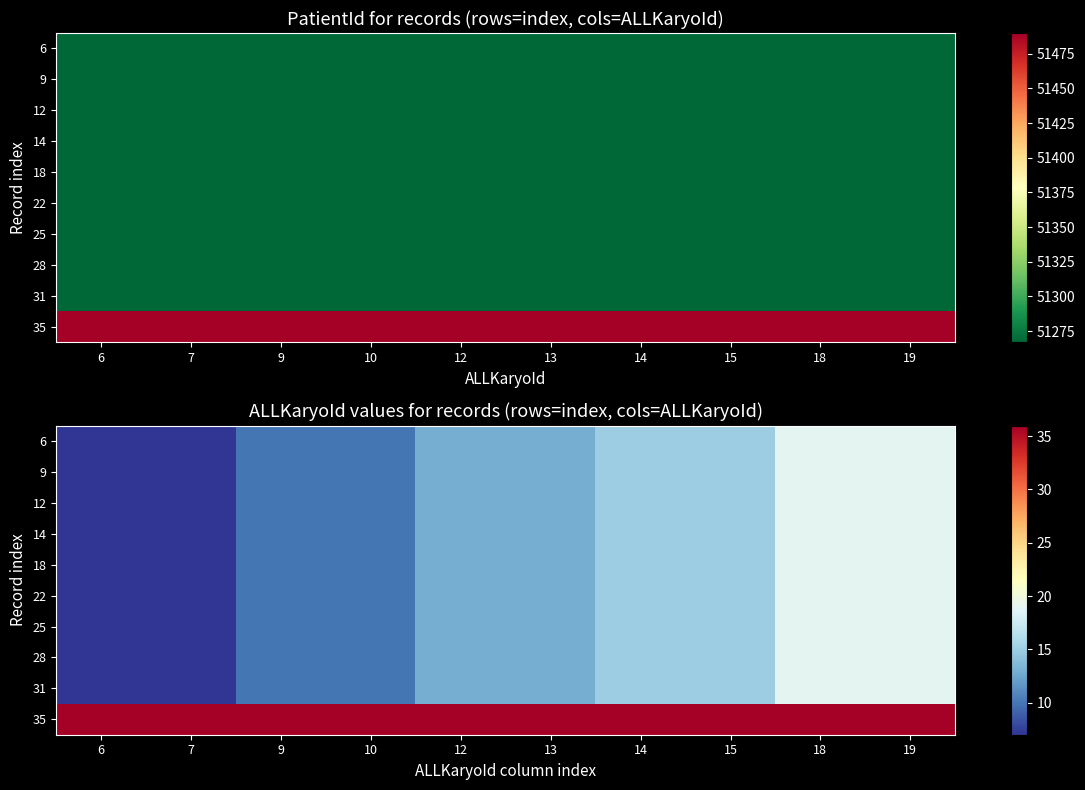

True or false: 31 has a value of 34 at 18.

False